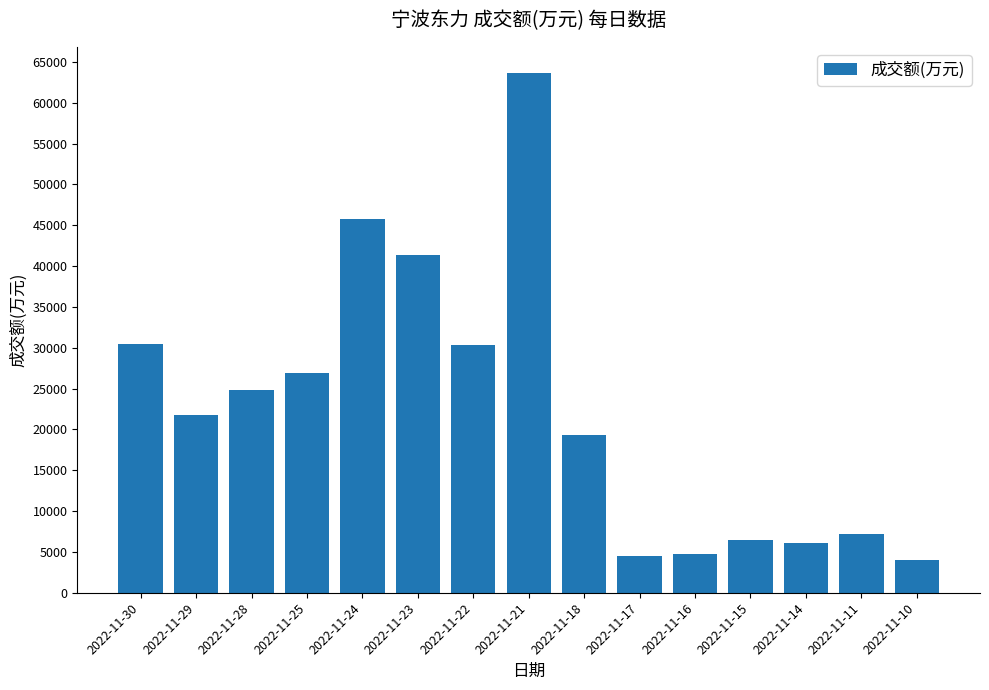

What is the value of the 13th bar from the left?

6034